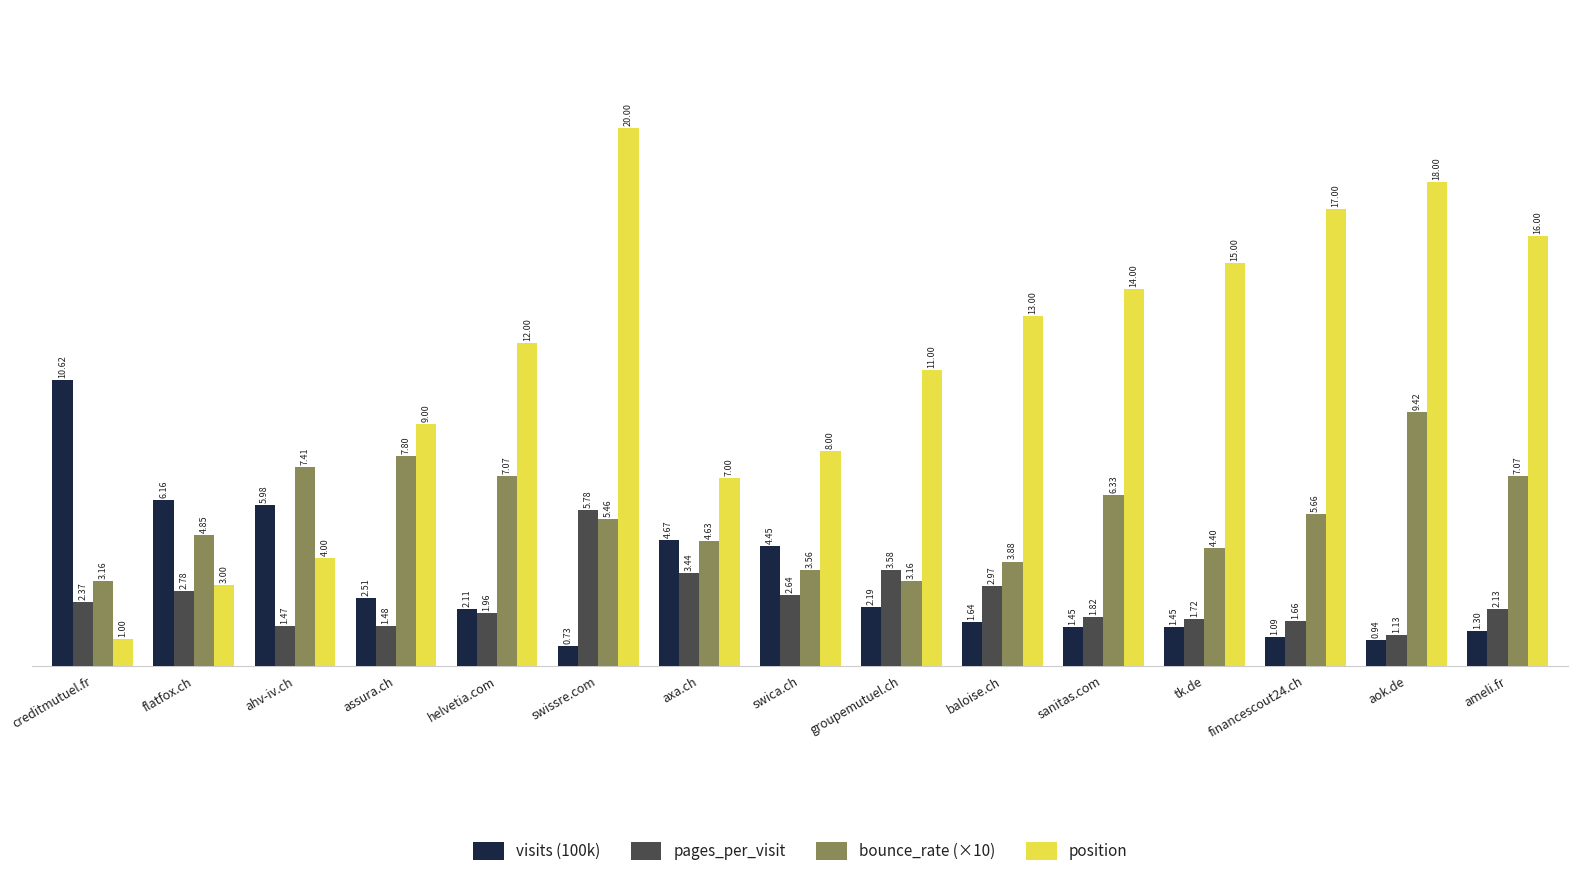

Which label corresponds to the largest value in the chart?

swissre.com